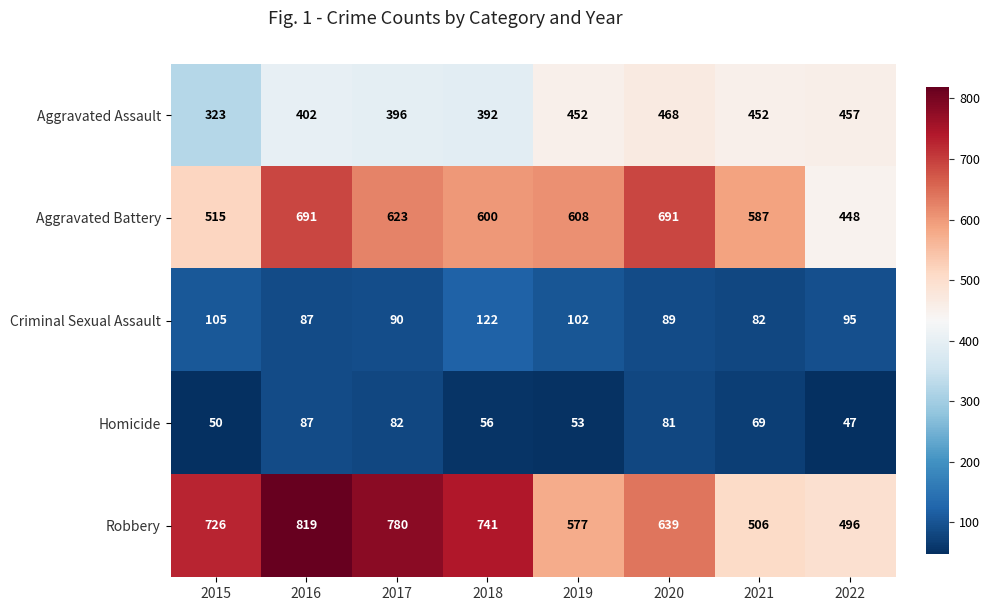

Which series has the widest spread of values?

Robbery